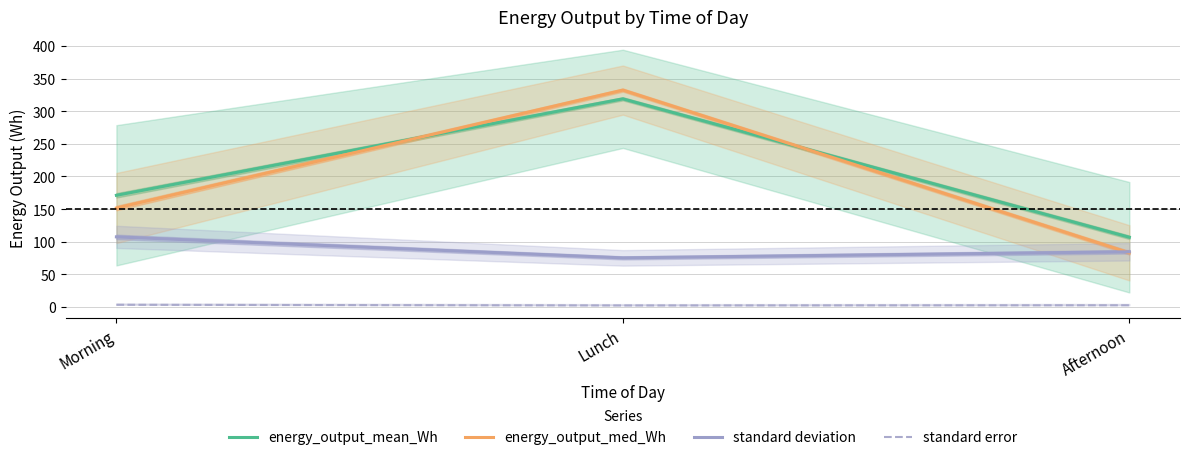

Reading right to left, transcribe all the data shown in this chart.

energy_output_mean_Wh: Afternoon=106.9	Lunch=319.0	Morning=171.2
energy_output_med_Wh: Afternoon=83.0	Lunch=332.4	Morning=151.7
standard deviation: Afternoon=84.6	Lunch=75.3	Morning=107.5
standard error: Afternoon=2.7	Lunch=2.4	Morning=3.4